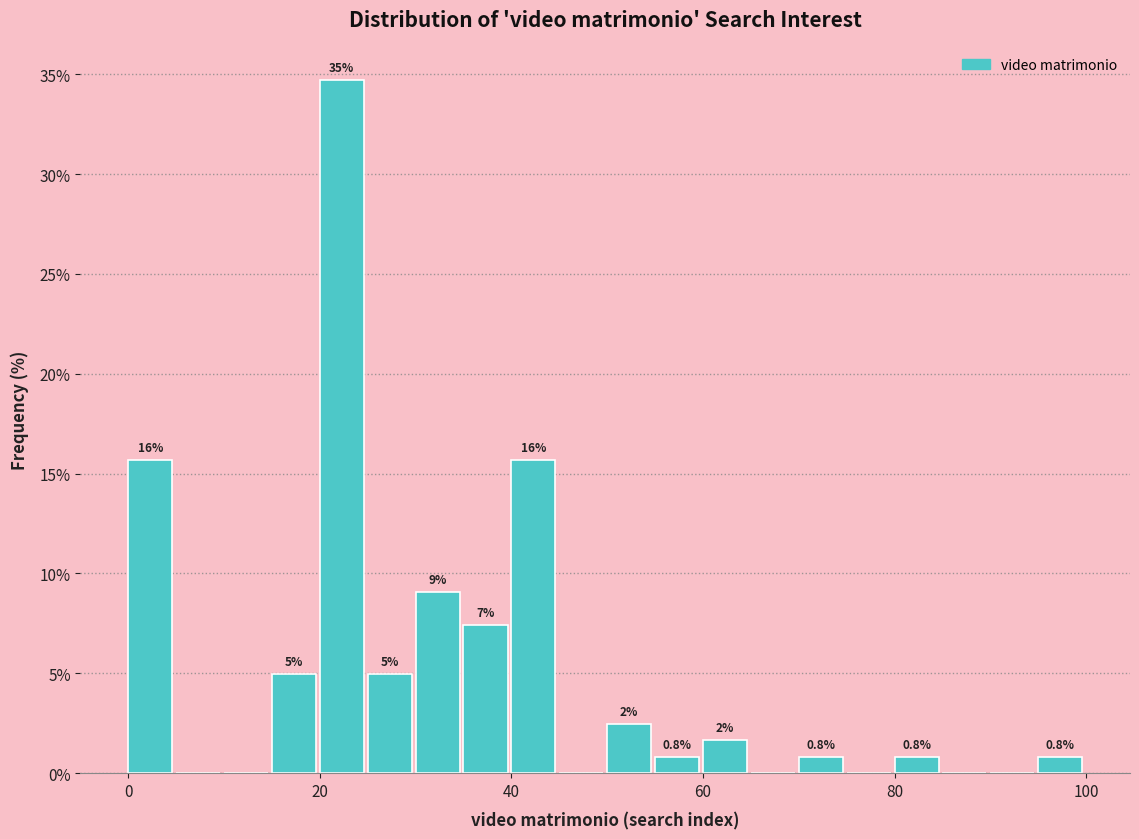

Read against the x-axis, roughly where is the centre of the tallest bar?

22